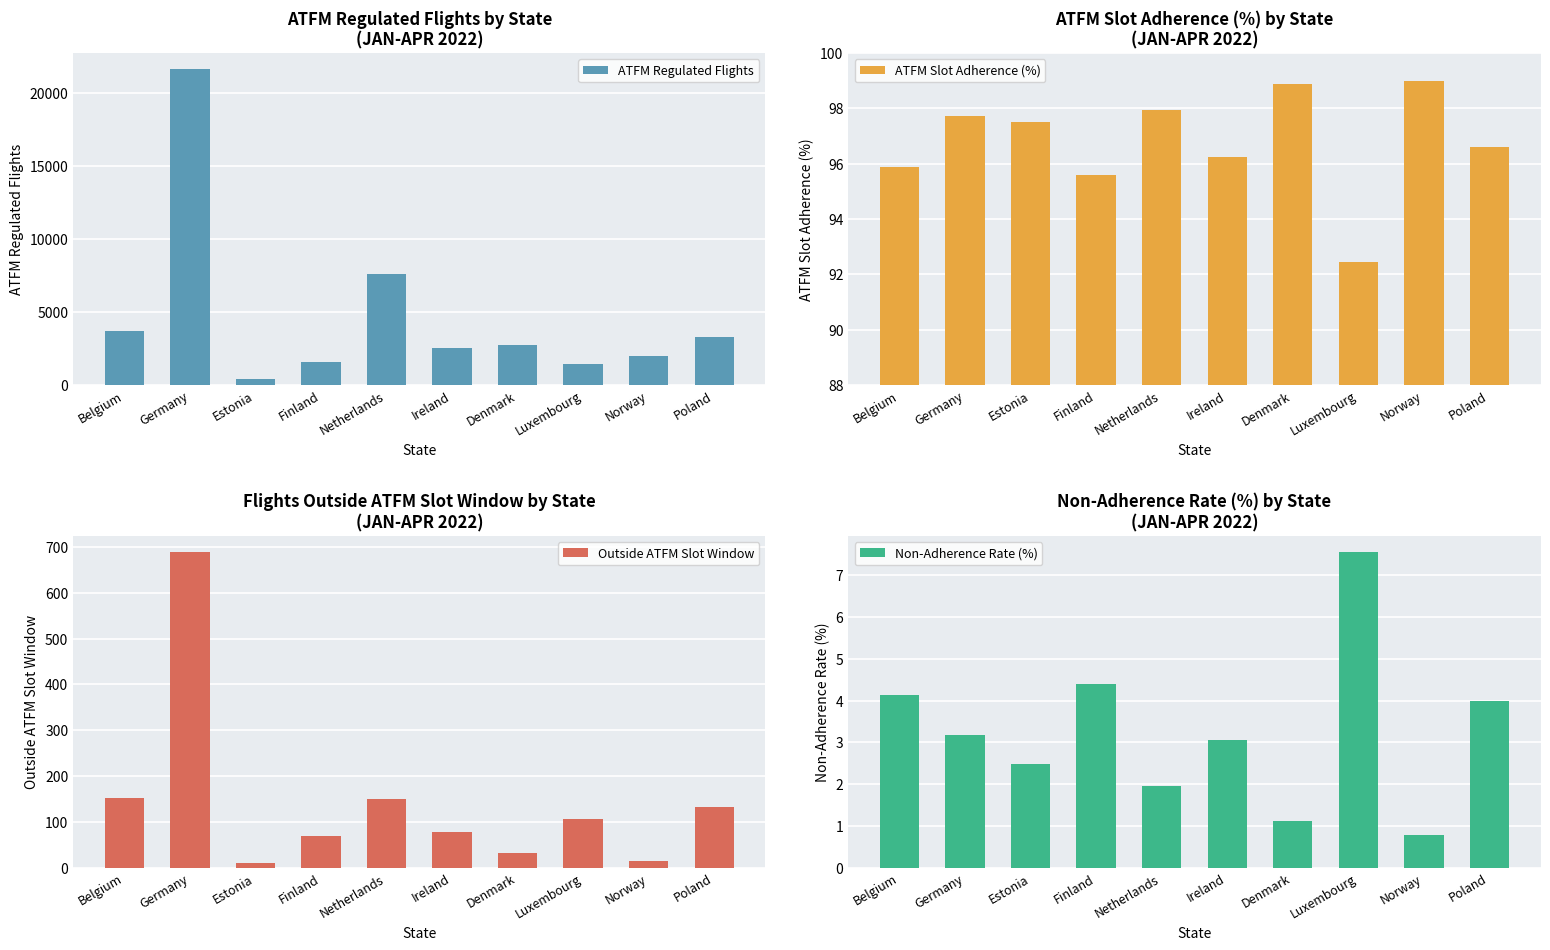

Reading left to right, what are all the values shown in this chart?

ATFM Regulated Flights: Belgium=3705.0	Germany=21665.0	Estonia=441.0	Finland=1593.0	Netherlands=7599.0	Ireland=2555.0	Denmark=2758.0	Luxembourg=1413.0	Norway=1954.0	Poland=3320.0
ATFM Slot Adherence (%): Belgium=95.9	Germany=97.7	Estonia=97.5	Finland=95.6	Netherlands=97.9	Ireland=96.2	Denmark=98.9	Luxembourg=92.4	Norway=99.0	Poland=96.6
Outside ATFM Slot Window: Belgium=153.0	Germany=690.0	Estonia=11.0	Finland=70.0	Netherlands=149.0	Ireland=78.0	Denmark=31.0	Luxembourg=107.0	Norway=15.0	Poland=132.0
Non-Adherence Rate (%): Belgium=4.1	Germany=3.2	Estonia=2.5	Finland=4.4	Netherlands=2.0	Ireland=3.0	Denmark=1.1	Luxembourg=7.6	Norway=0.8	Poland=4.0